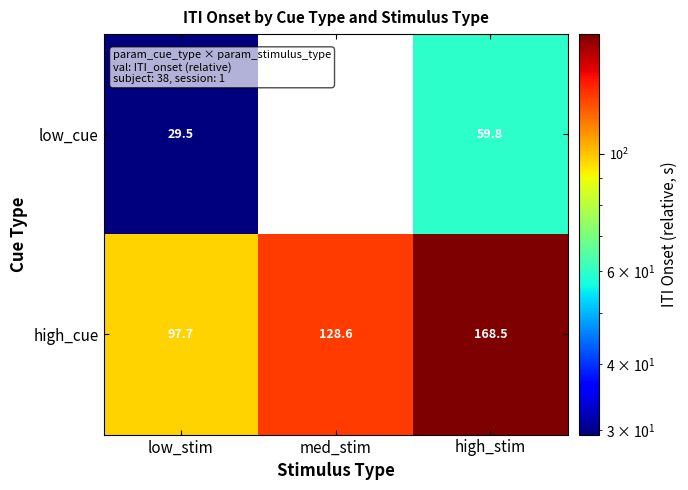

Rank the series by their average value, from highest to lowest.

high_cue, low_cue